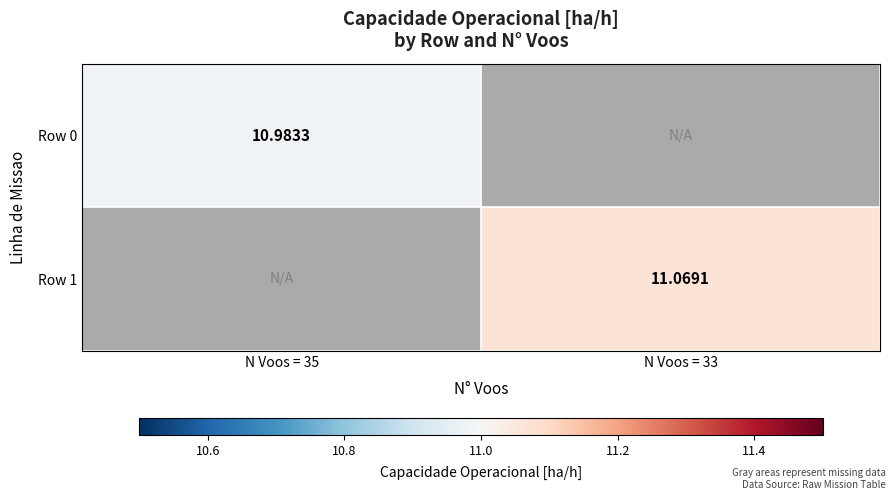

At which category is the sum across all series the highest?

N Voos = 33